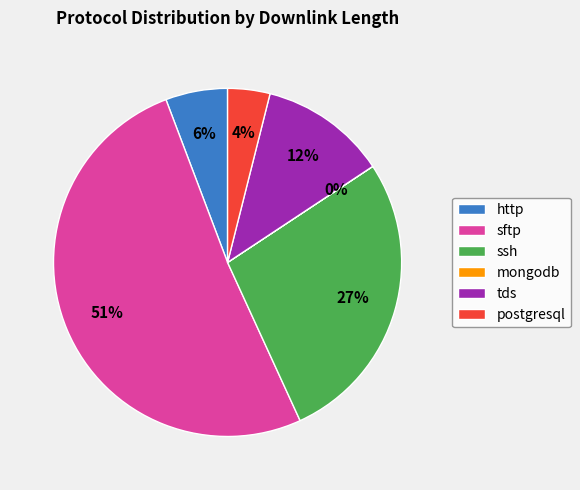

Does http account for over 50% of the chart?

No